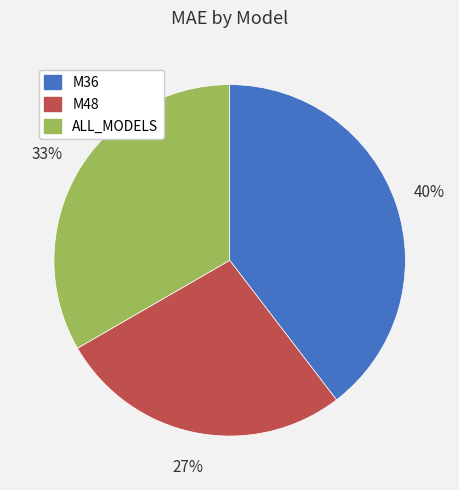

To the nearest percent, what is the difference between the largest and smallest slice percentages?

13%